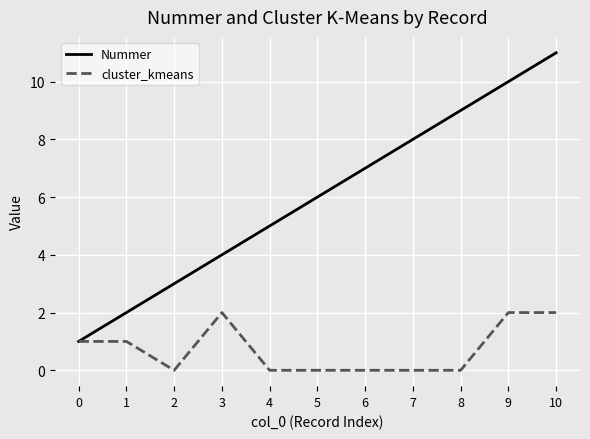

The Nummer series shows 9 at 6. True or false?

False